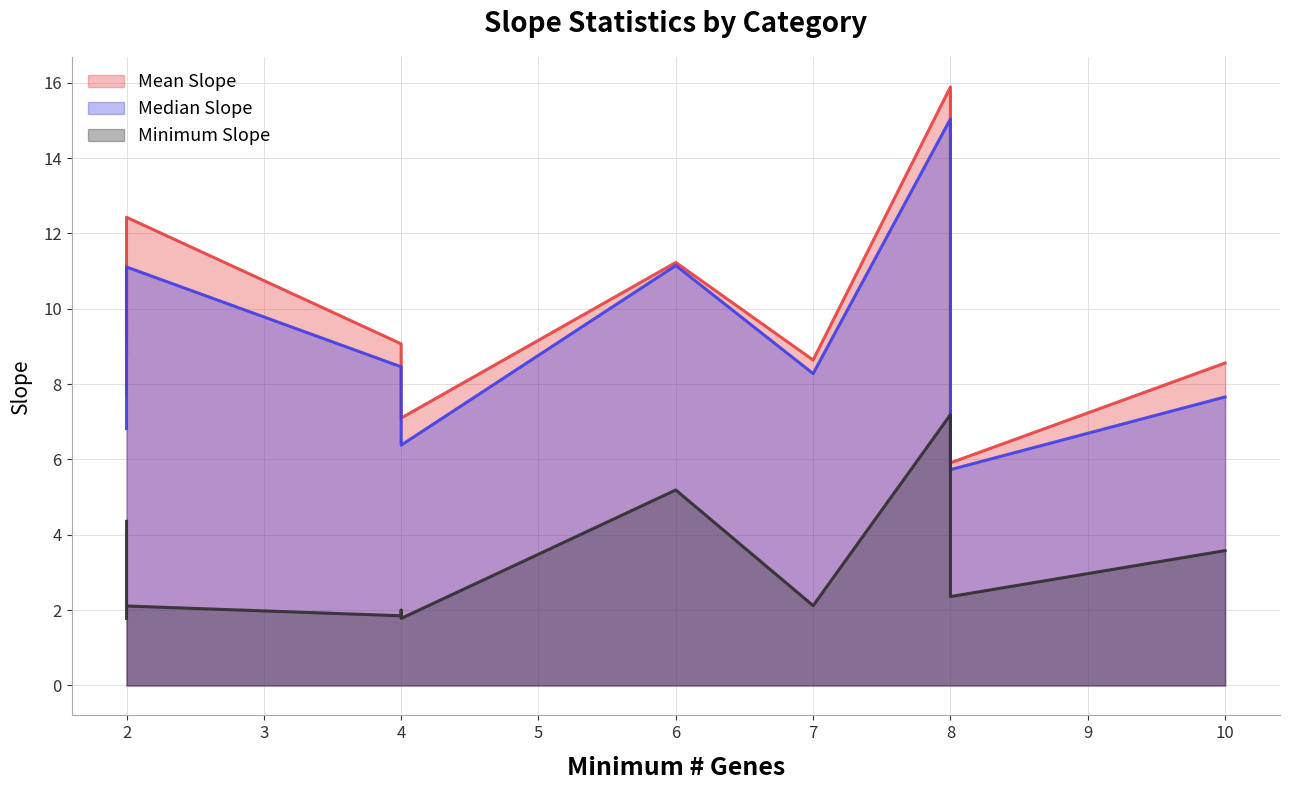

Reading left to right, extract all data points from this chart.

Mean Slope: CP:KEGG=5.9	CC=7.1	CP:REACTOME=7.7	TFT=7.7	MF=8.1	CGN=8.6	CP=8.6	BP=9.1	CM=9.2	MIR=11.2	CP:BIOCARTA=11.2	CGP=12.4	Random=15.9
Median Slope: CP:KEGG=5.7	CC=6.4	CP:REACTOME=7.3	TFT=6.8	MF=7.5	CGN=7.7	CP=8.3	BP=8.5	CM=8.8	MIR=9.7	CP:BIOCARTA=11.2	CGP=11.1	Random=15.0
Minimum Slope: CP:KEGG=2.4	CC=1.8	CP:REACTOME=2.0	TFT=2.2	MF=1.8	CGN=3.6	CP=2.1	BP=1.9	CM=2.8	MIR=4.4	CP:BIOCARTA=5.2	CGP=2.1	Random=7.2